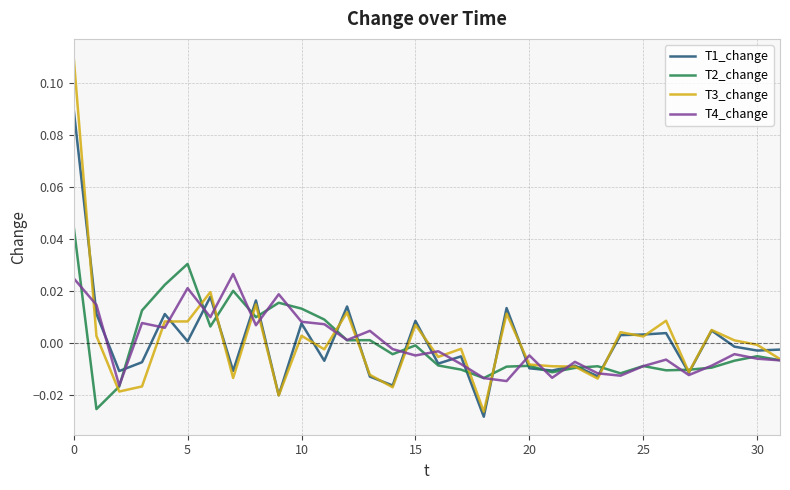

Which series has the widest spread of values?

T3_change